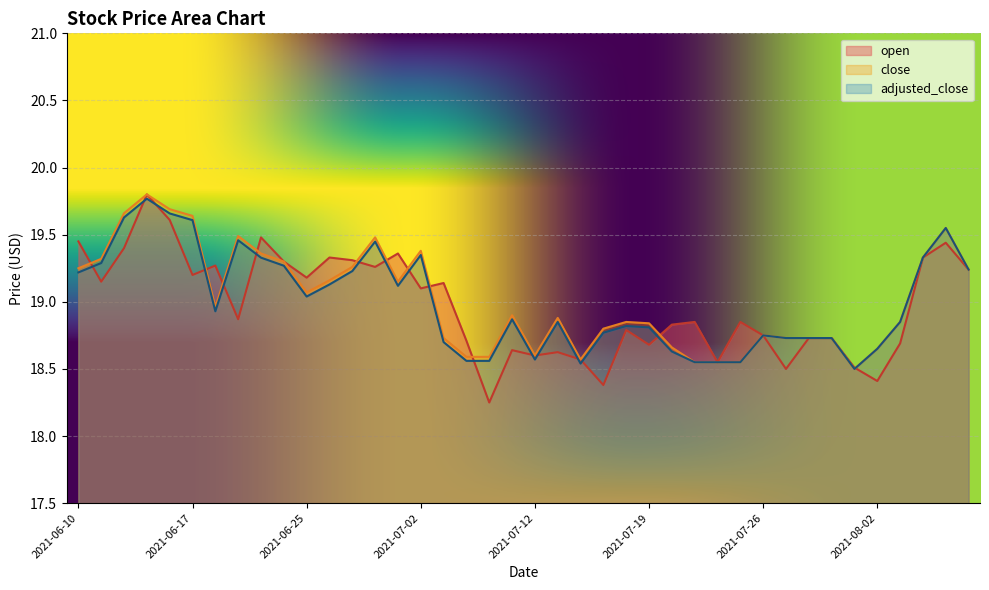

Between 2021-06-24 and 2021-07-26, which series saw the biggest shift?

open